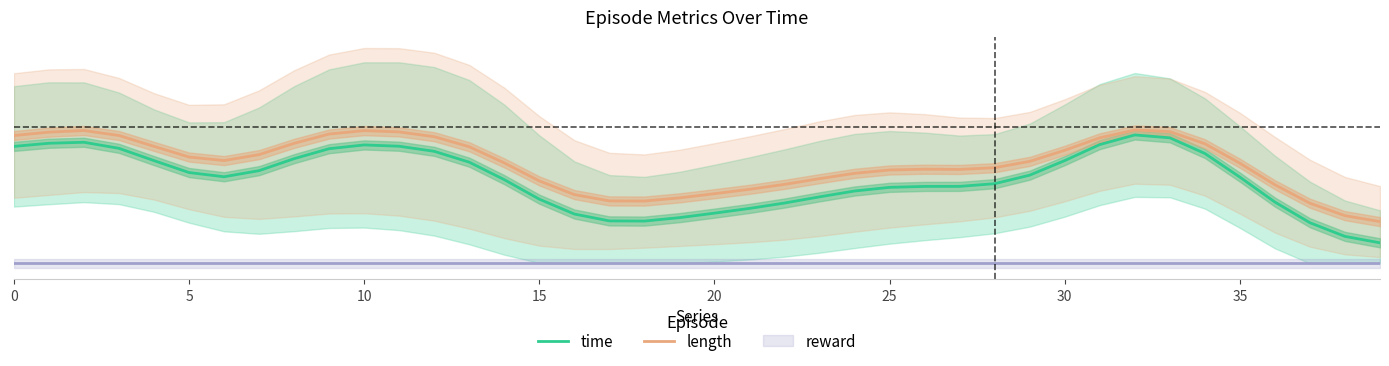

How many lines are shown in the chart?

2